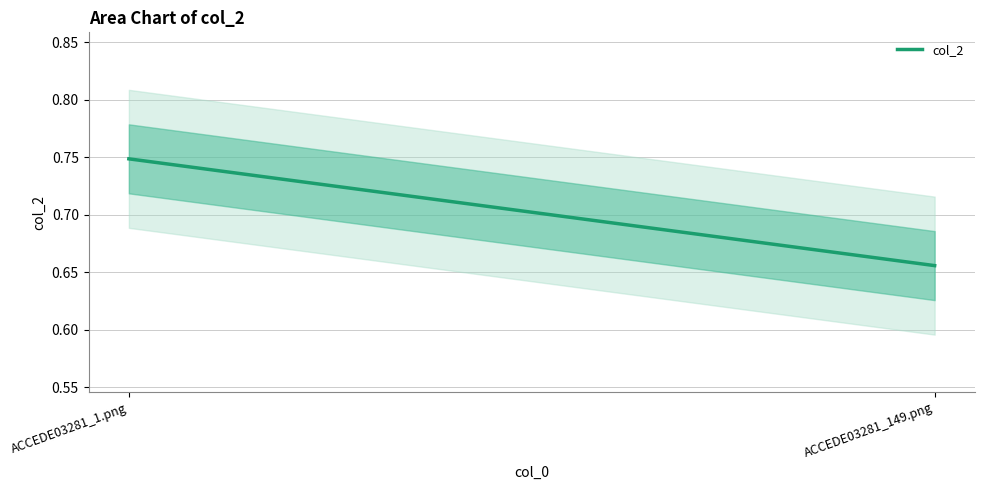

Does the chart display data point markers on the line(s)?

No